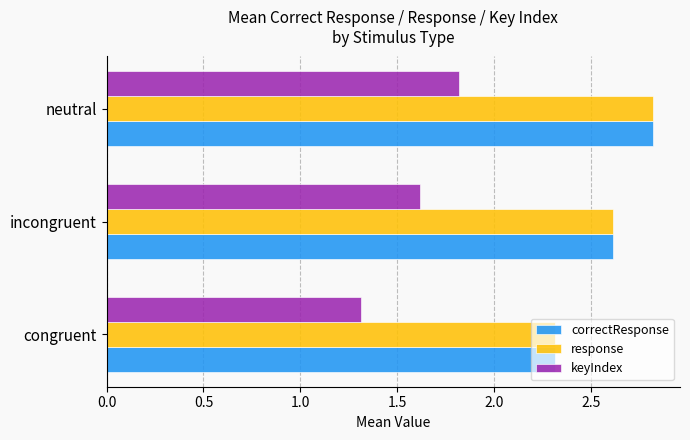

What is the spread (max minus min) of values at congruent?

1.0